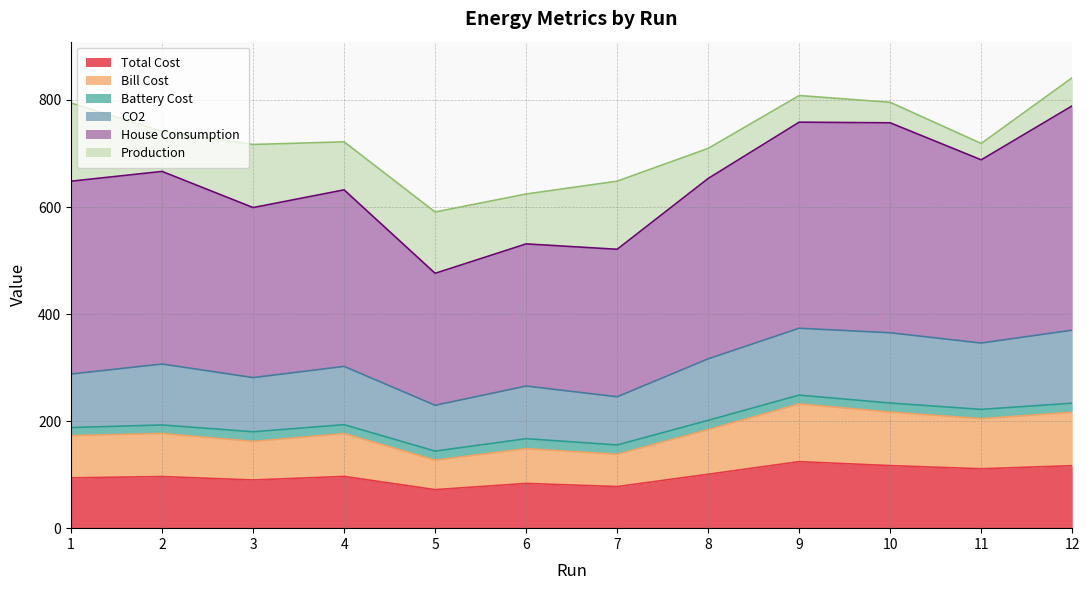

How many data points in Production are less than 89?

6